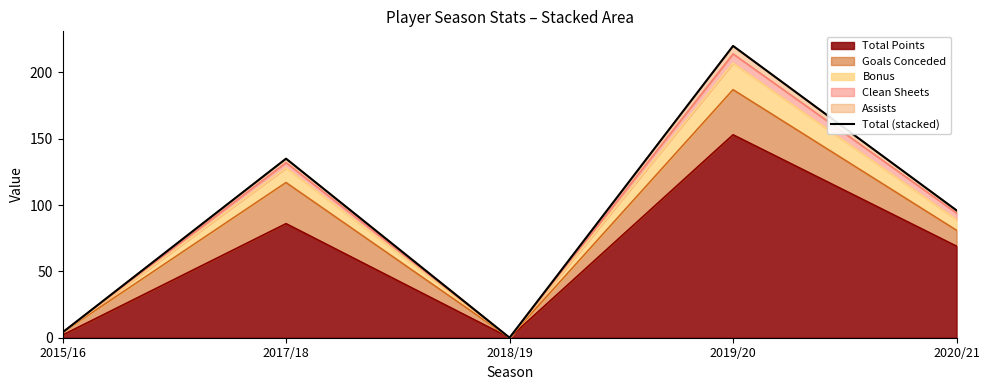

Between 2019/20 and 2020/21, which is larger?

2019/20